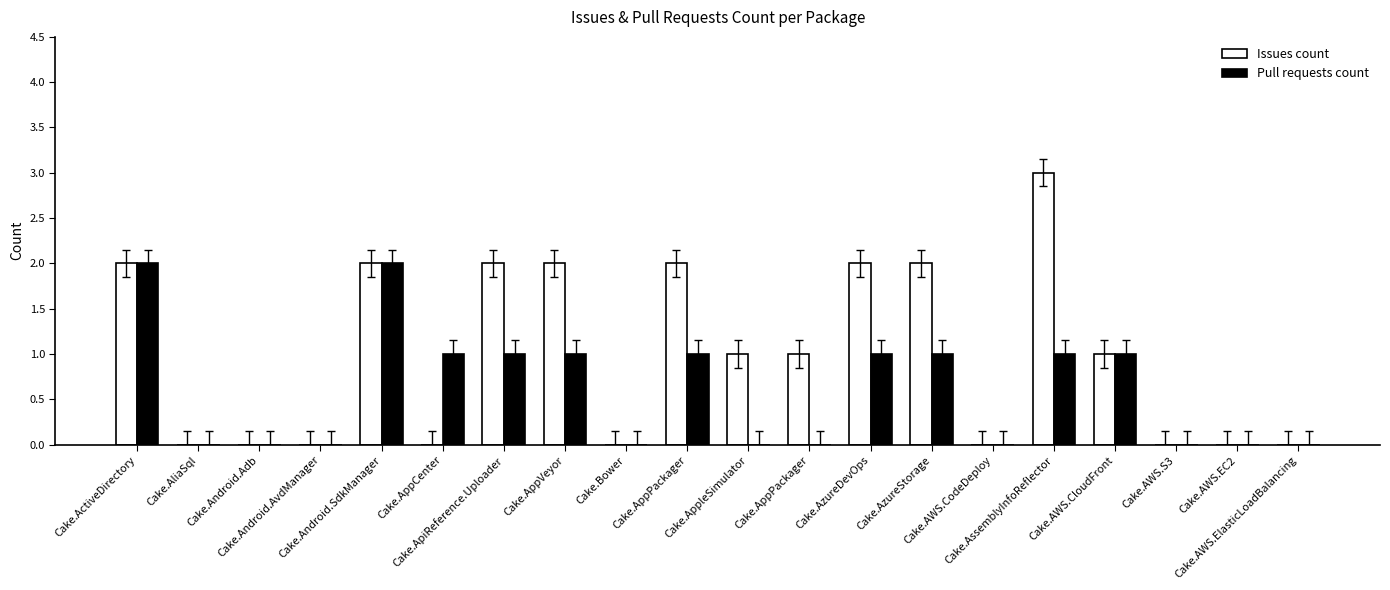

How many distinct data groups are displayed?

2